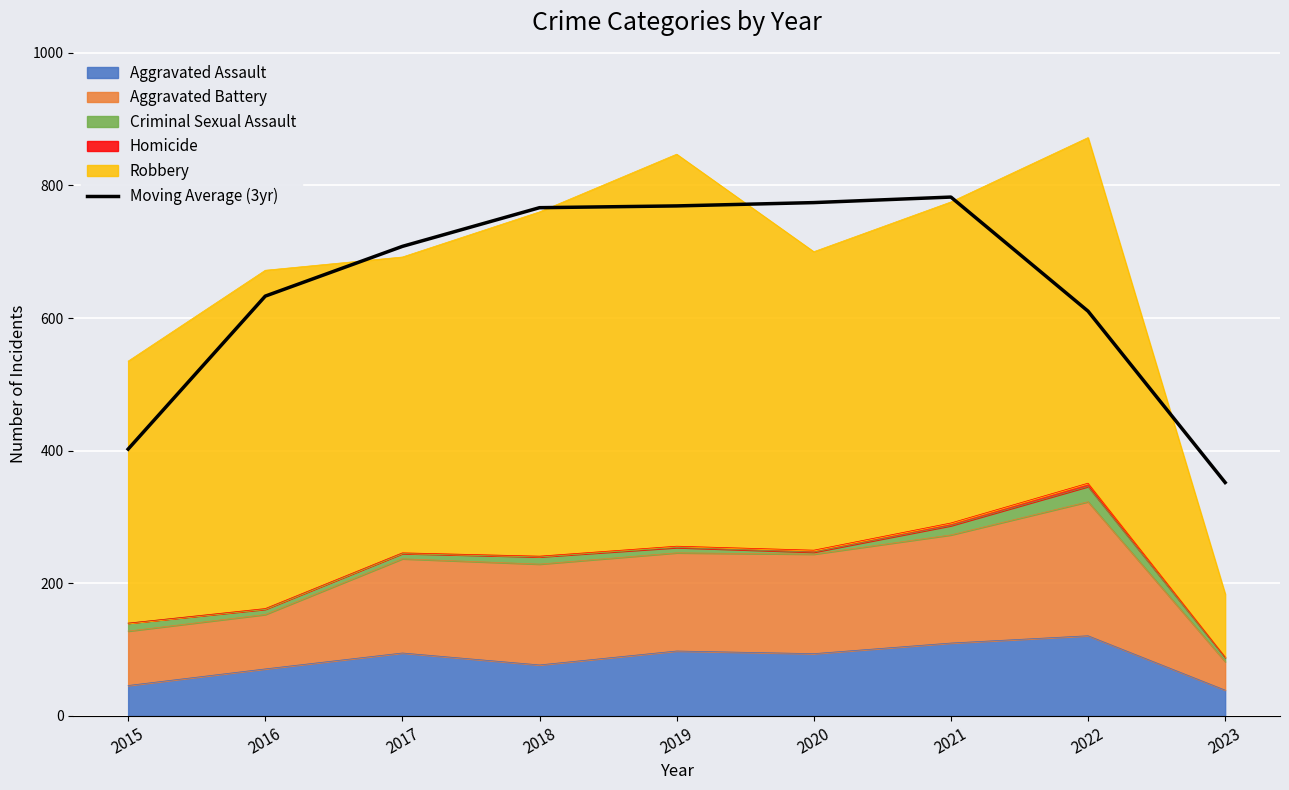

Where does the data first go above 708?

2018